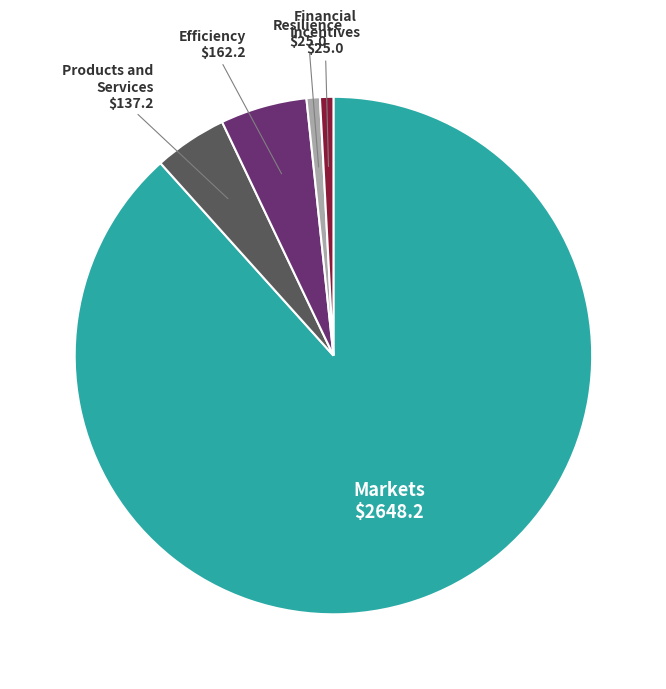

What is the largest slice in the pie chart?

Markets